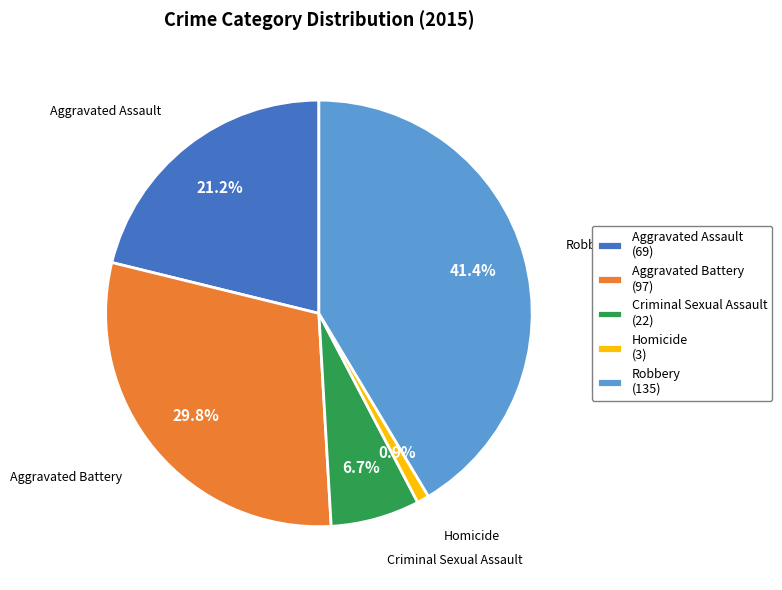

What percentage is the Aggravated Battery slice, to the nearest percent?

30%